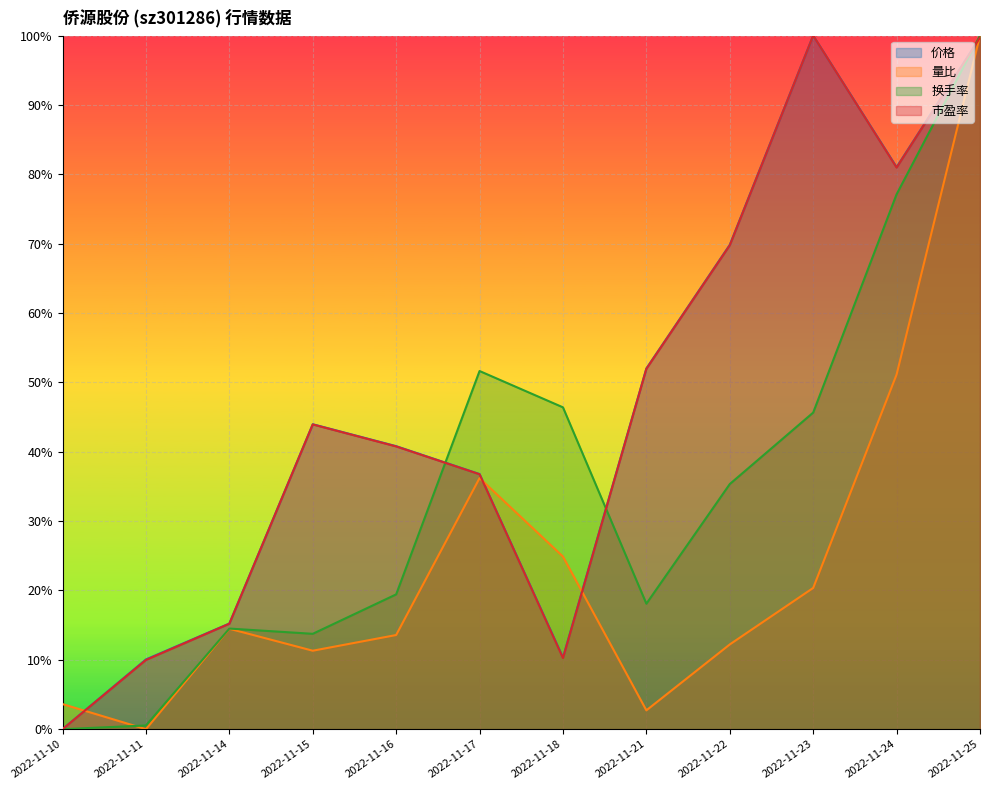

Reading right to left, what are all the values shown in this chart?

价格: 2022-11-25=1.0	2022-11-24=0.8	2022-11-23=1.0	2022-11-22=0.7	2022-11-21=0.5	2022-11-18=0.1	2022-11-17=0.4	2022-11-16=0.4	2022-11-15=0.4	2022-11-14=0.2	2022-11-11=0.1	2022-11-10=0.0
量比: 2022-11-25=1.0	2022-11-24=0.5	2022-11-23=0.2	2022-11-22=0.1	2022-11-21=0.0	2022-11-18=0.2	2022-11-17=0.4	2022-11-16=0.1	2022-11-15=0.1	2022-11-14=0.1	2022-11-11=0.0	2022-11-10=0.0
换手率: 2022-11-25=1.0	2022-11-24=0.8	2022-11-23=0.5	2022-11-22=0.4	2022-11-21=0.2	2022-11-18=0.5	2022-11-17=0.5	2022-11-16=0.2	2022-11-15=0.1	2022-11-14=0.1	2022-11-11=0.0	2022-11-10=0.0
市盈率: 2022-11-25=1.0	2022-11-24=0.8	2022-11-23=1.0	2022-11-22=0.7	2022-11-21=0.5	2022-11-18=0.1	2022-11-17=0.4	2022-11-16=0.4	2022-11-15=0.4	2022-11-14=0.2	2022-11-11=0.1	2022-11-10=0.0